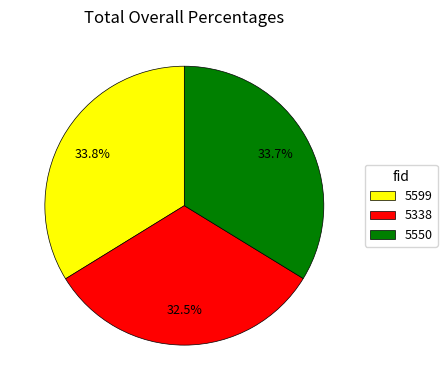

What portion of the pie excludes 5550?

66.3%